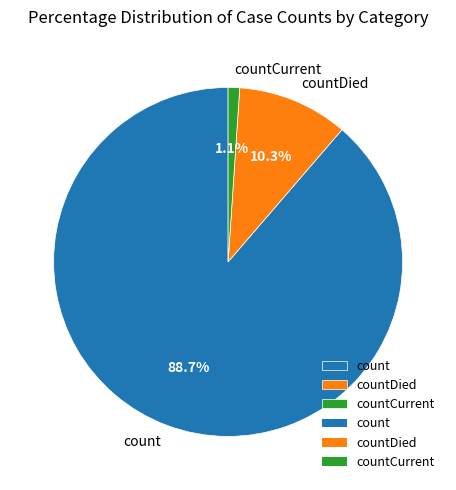

To the nearest percent, what is the combined percentage of countDied and count?

99%